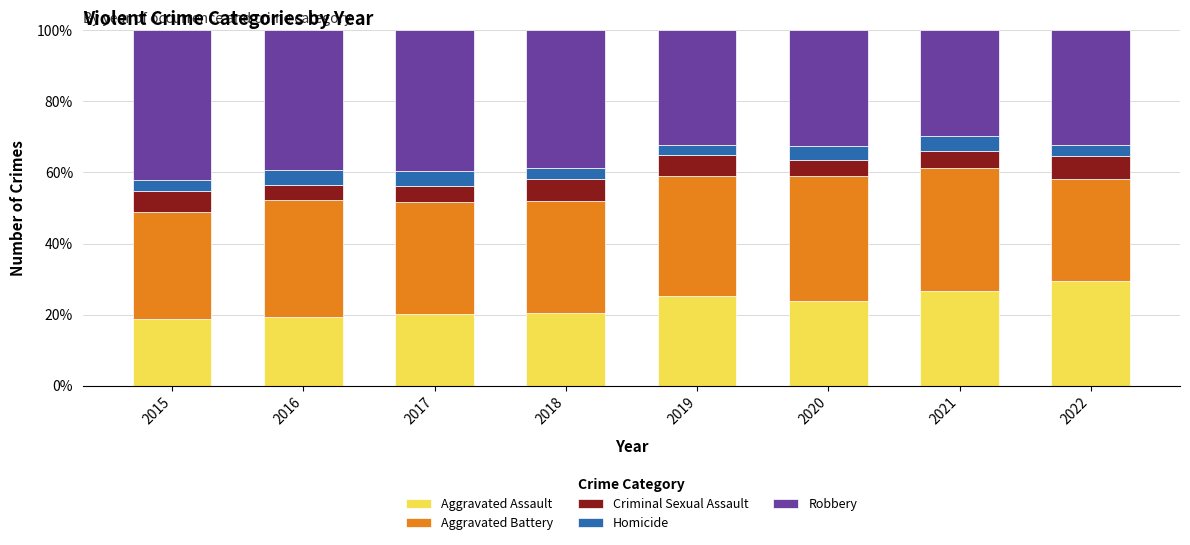

What is the total value across all series at 2022?

100.0